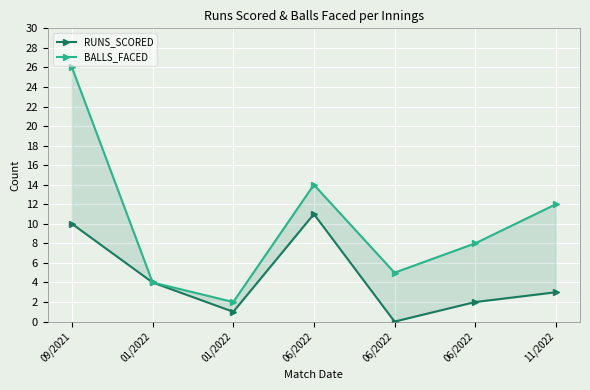

At which category is the sum across all series the highest?

09/2021